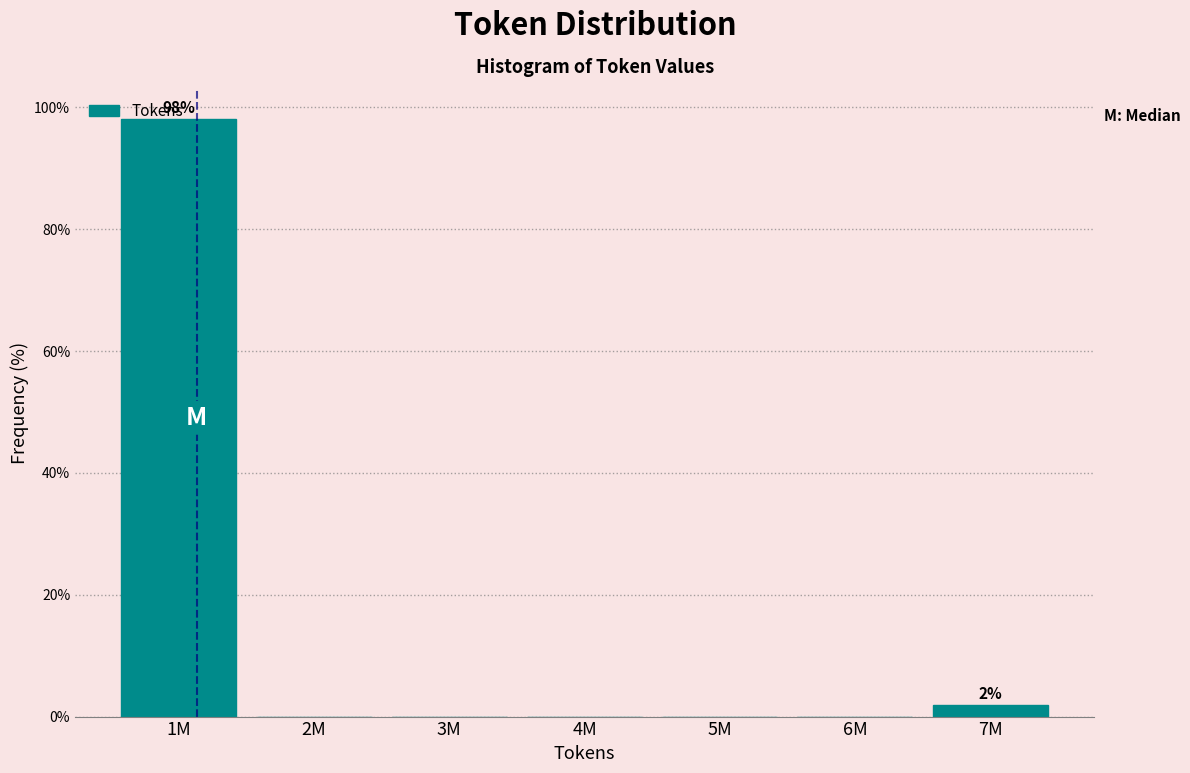

What is the sum of the values at 1M and 3M?

98.1